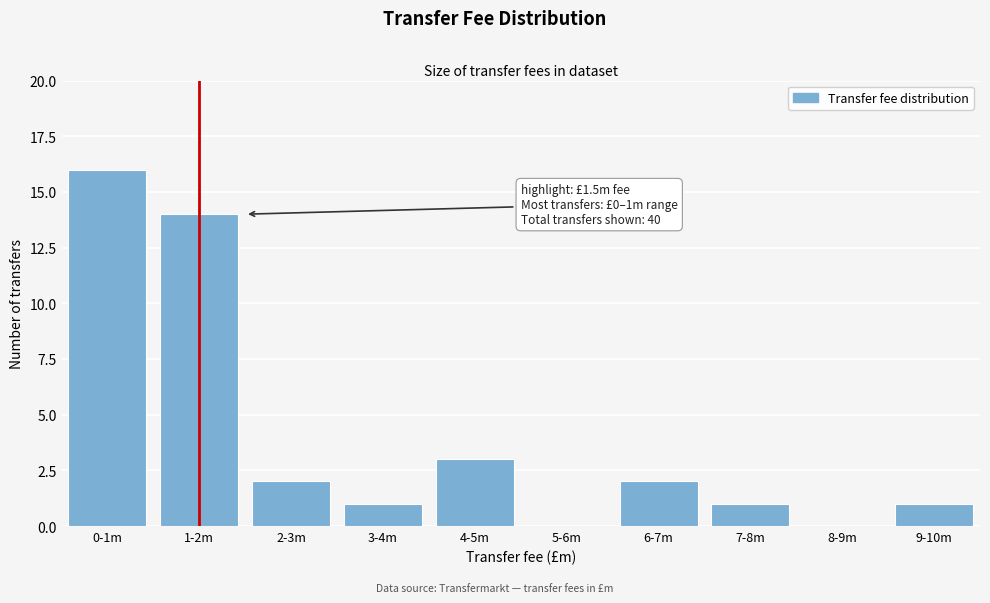

Reading right to left, extract all data points from this chart.

9-10m=1	8-9m=0	7-8m=1	6-7m=2	5-6m=0	4-5m=3	3-4m=1	2-3m=2	1-2m=14	0-1m=16